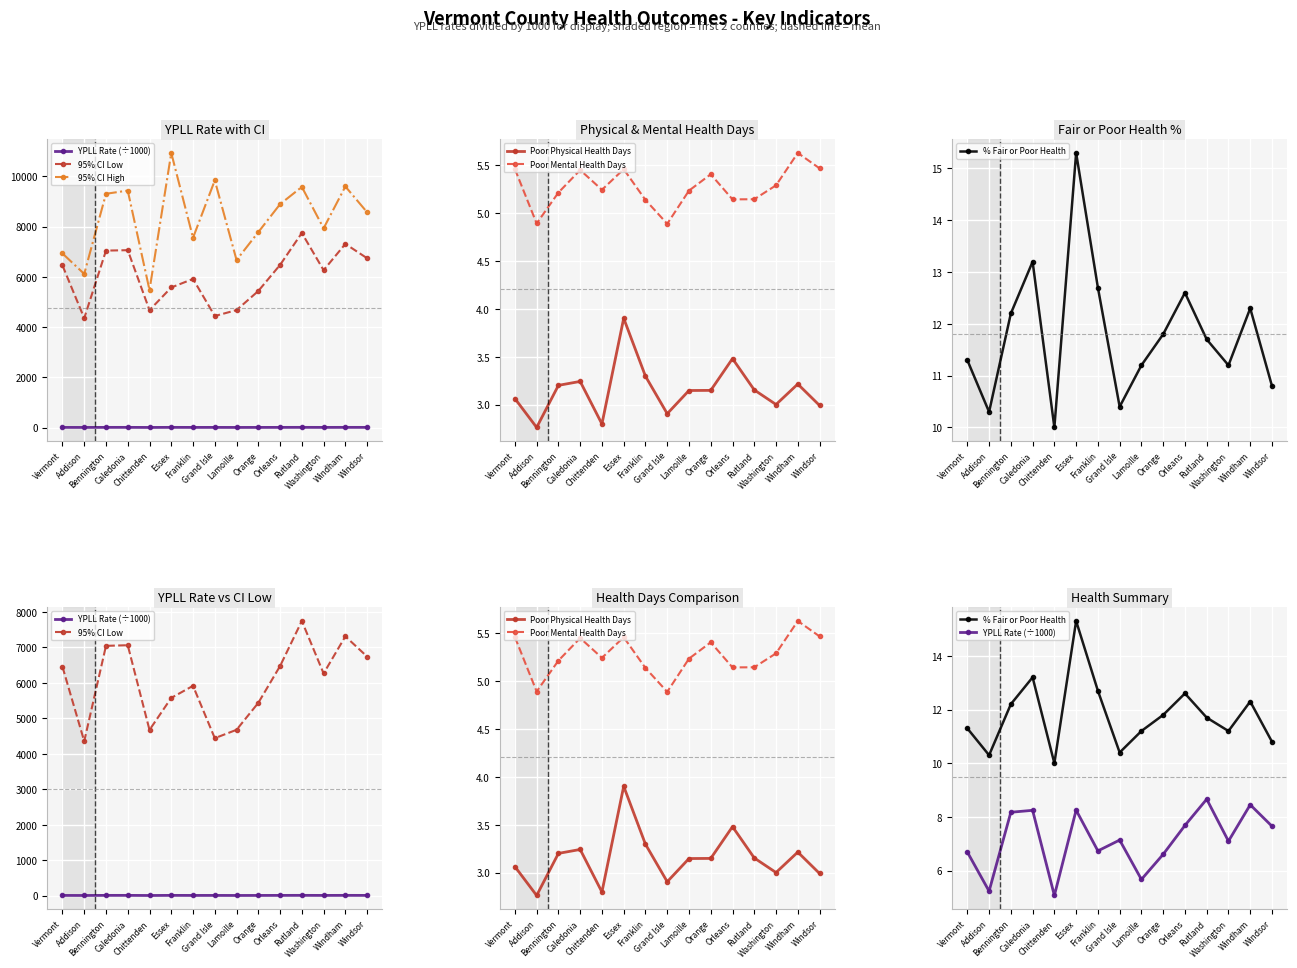

True or false: % Fair or Poor Health and Poor Physical Health Days intersect in this chart.

False